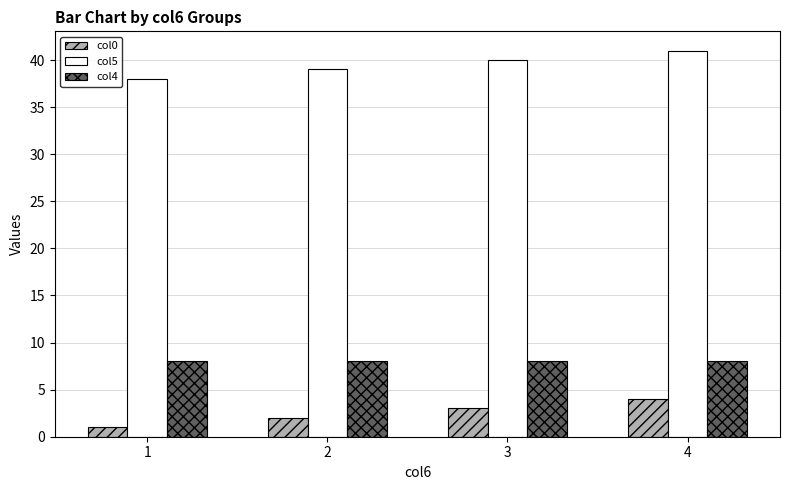

What is the value of the col5 bar at the 1st from the left?

38